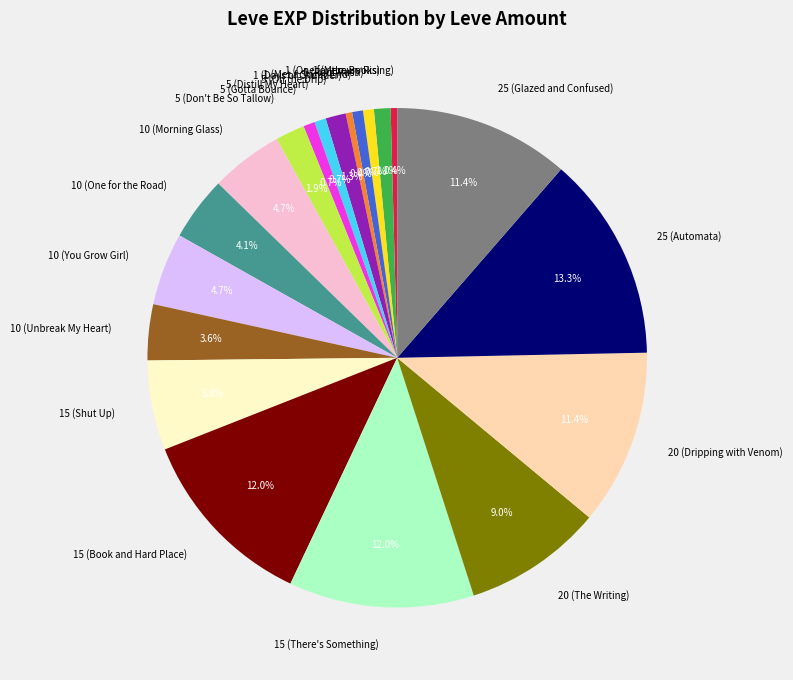

Approximately how many times larger is the value at 25 (Glazed and Confused) compared to 20 (The Writing)?

1.3